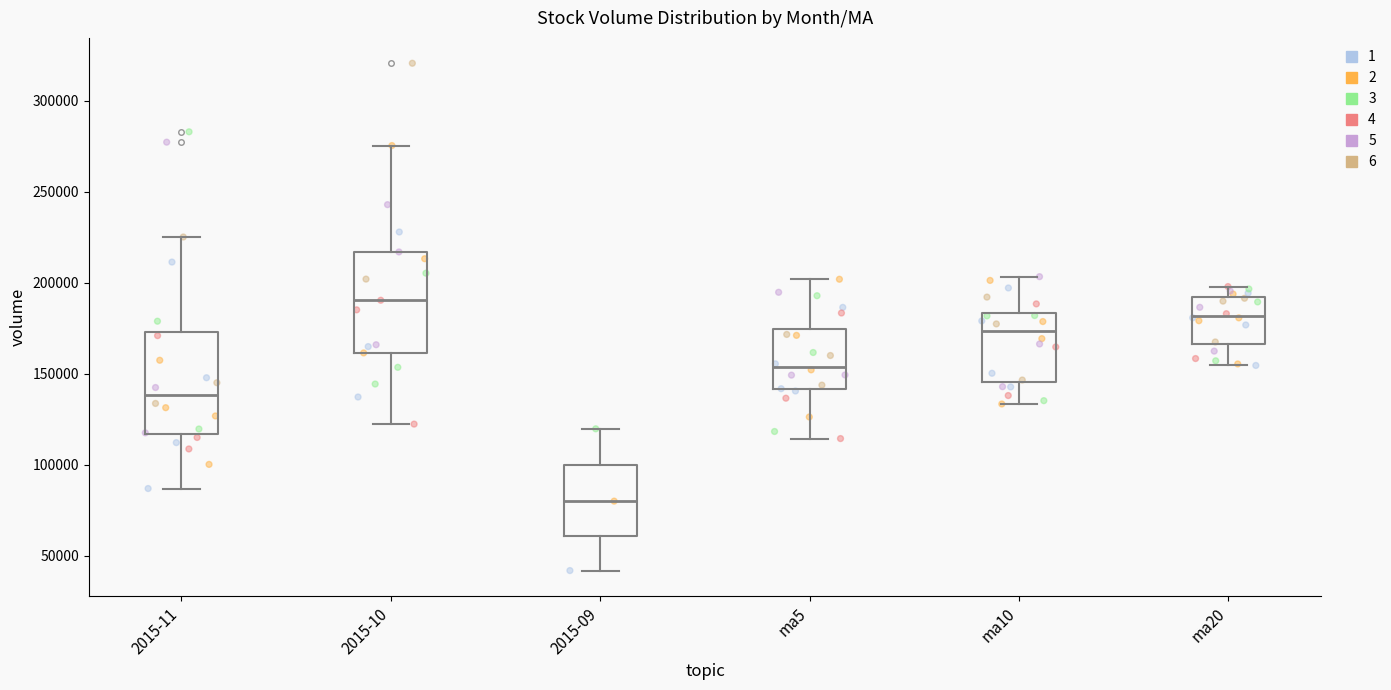

Which box's median line is the highest?

2015-10